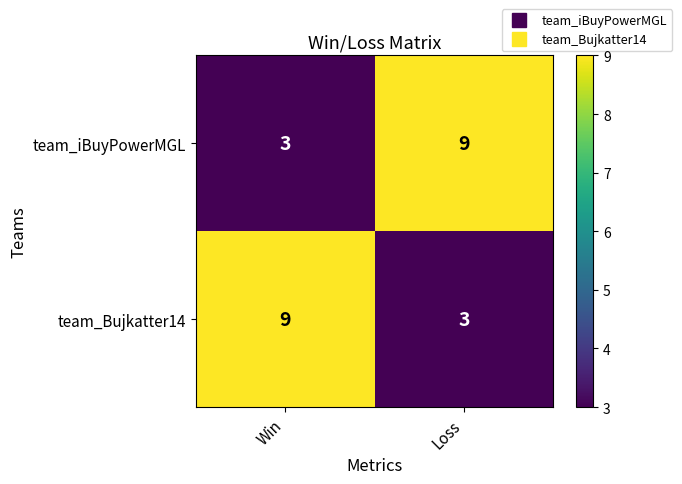

What is the sum of all team_iBuyPowerMGL values?

12